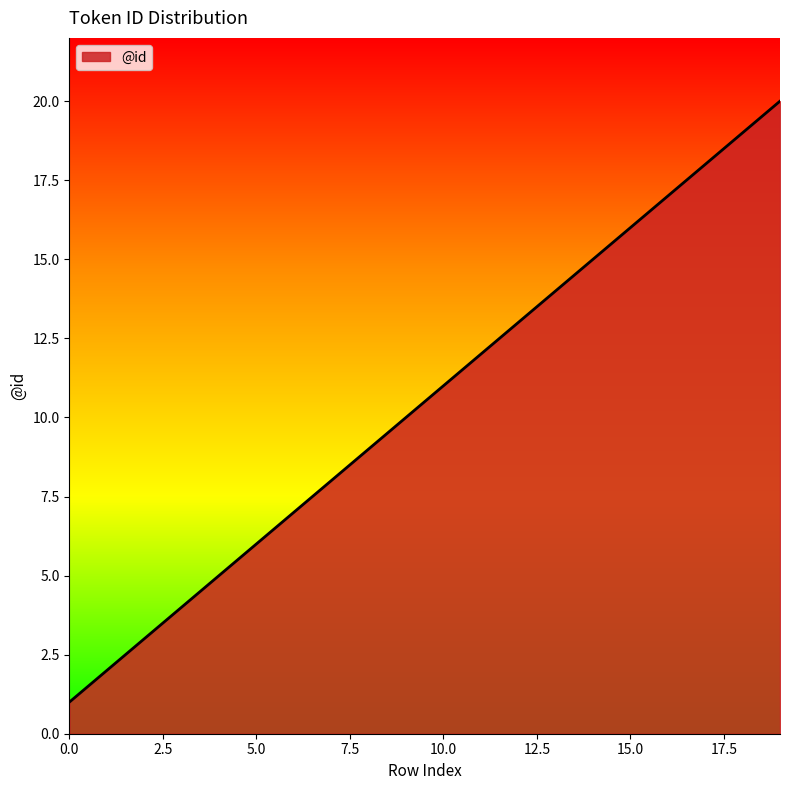

What is the maximum value shown in the chart?

20